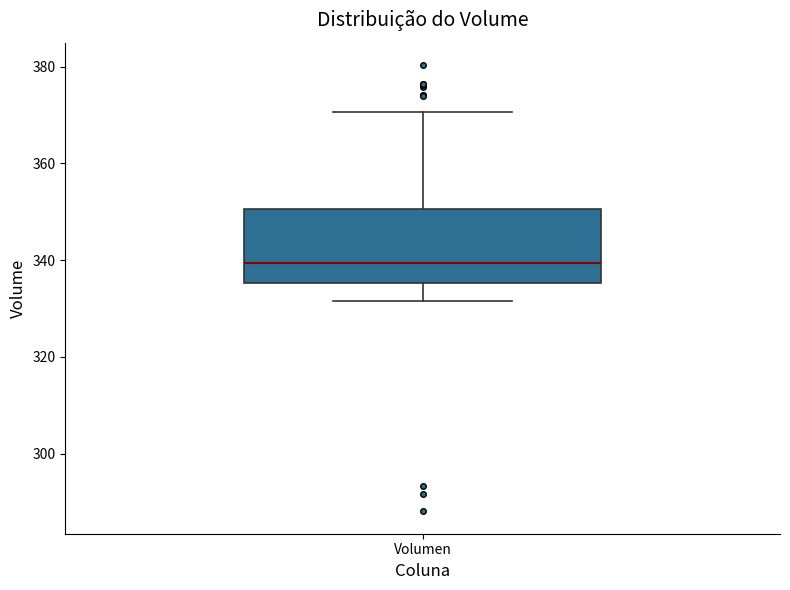

Transcribe this box plot: give where the median line is, the range the box spans, and where the two whiskers end, as read against the y-axis. The values are not printed on the chart, so give them approximately, as read against the axis.

median 340, box 336 to 350, whiskers 332 to 370